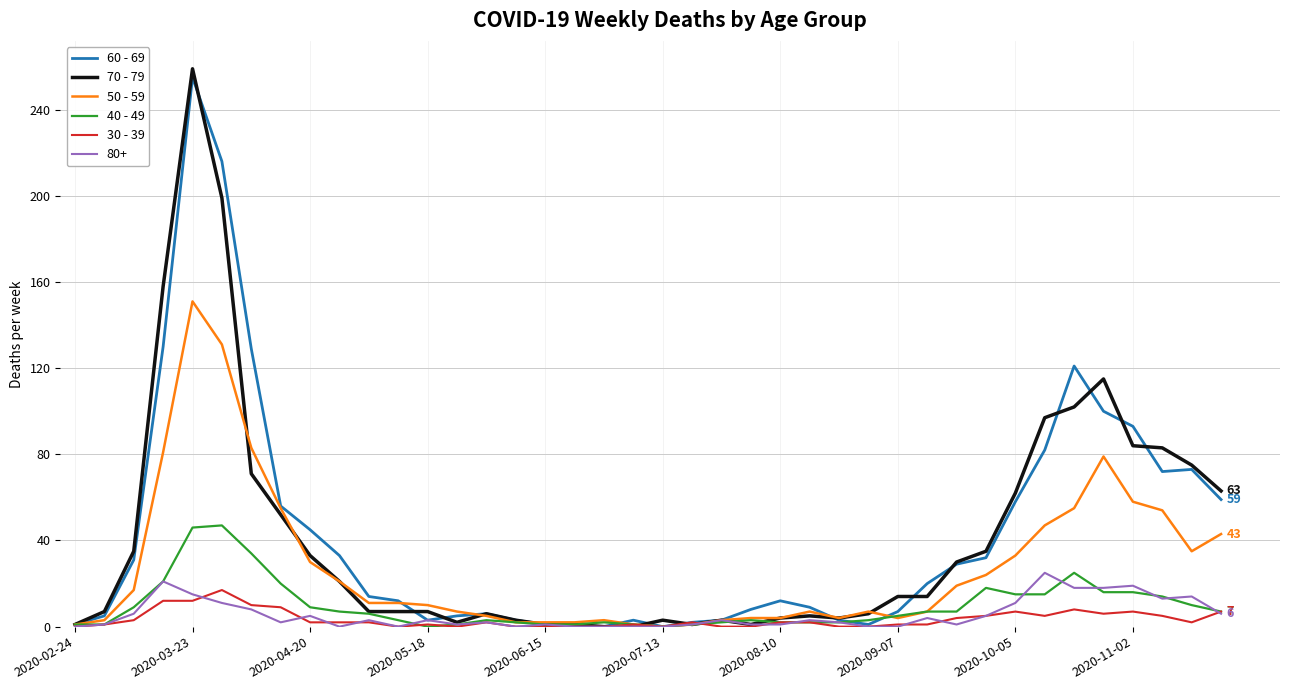

What is the greatest value displayed?

259